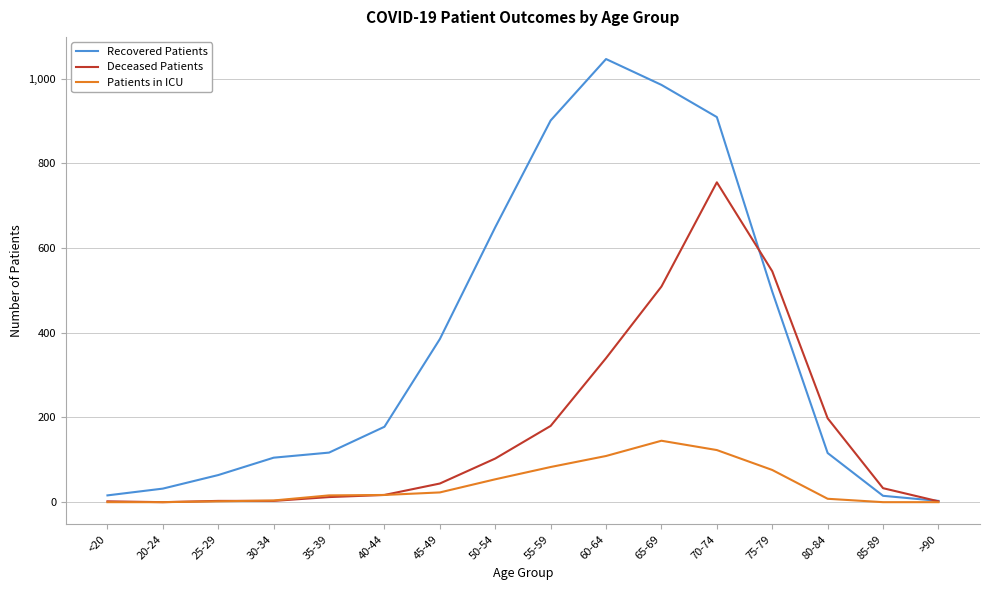

How many categories are shown in the chart?

16